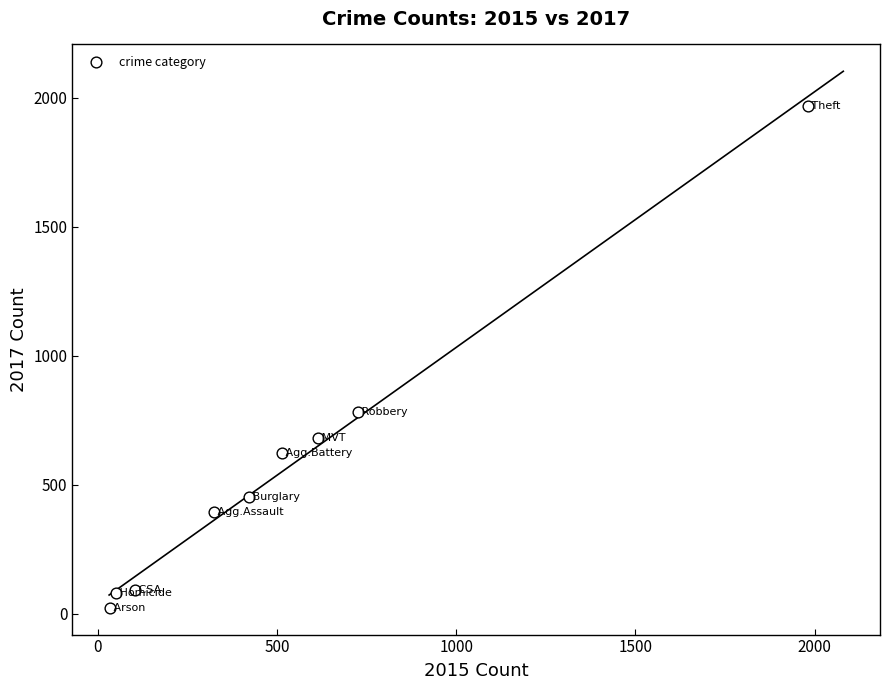

What is the average X value?

530